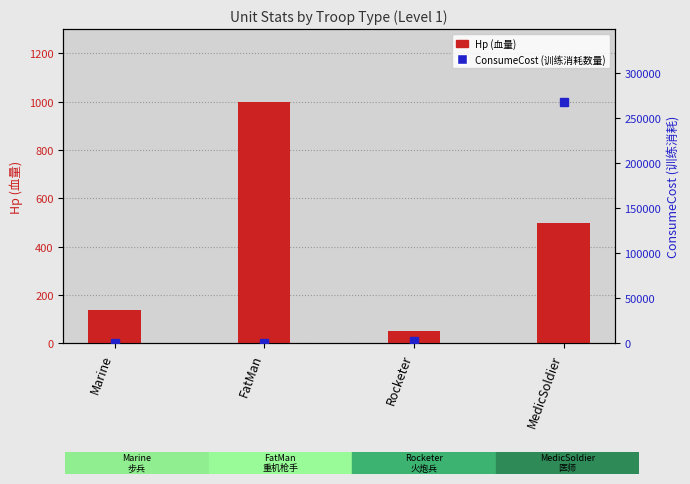

True or false: Hp (血量) has a value of 1000 at FatMan.

True